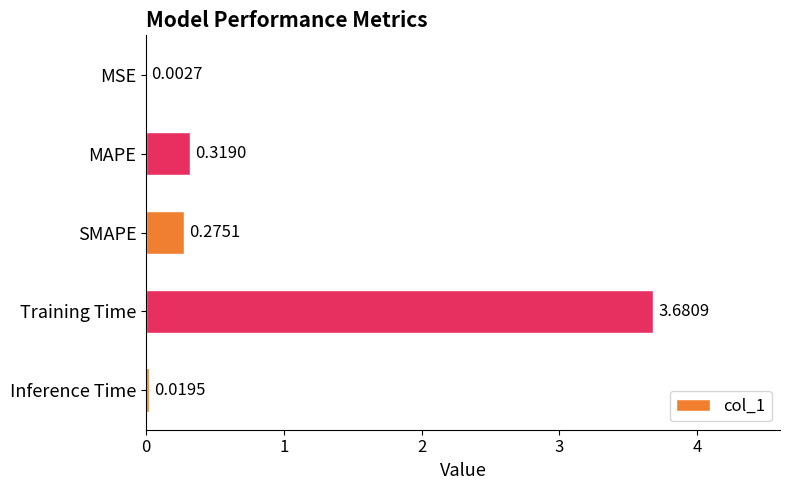

Between Inference Time and MSE, which is larger?

Inference Time